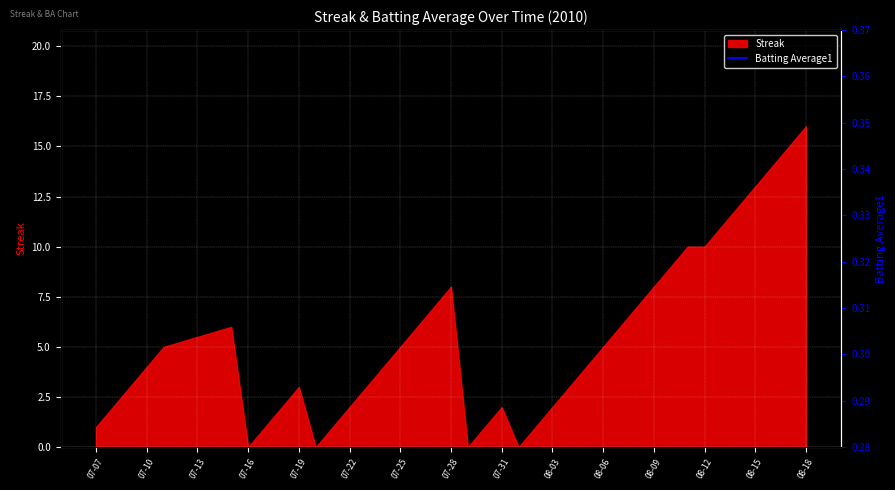

True or false: the data shows 0.1 at 08-09.

False